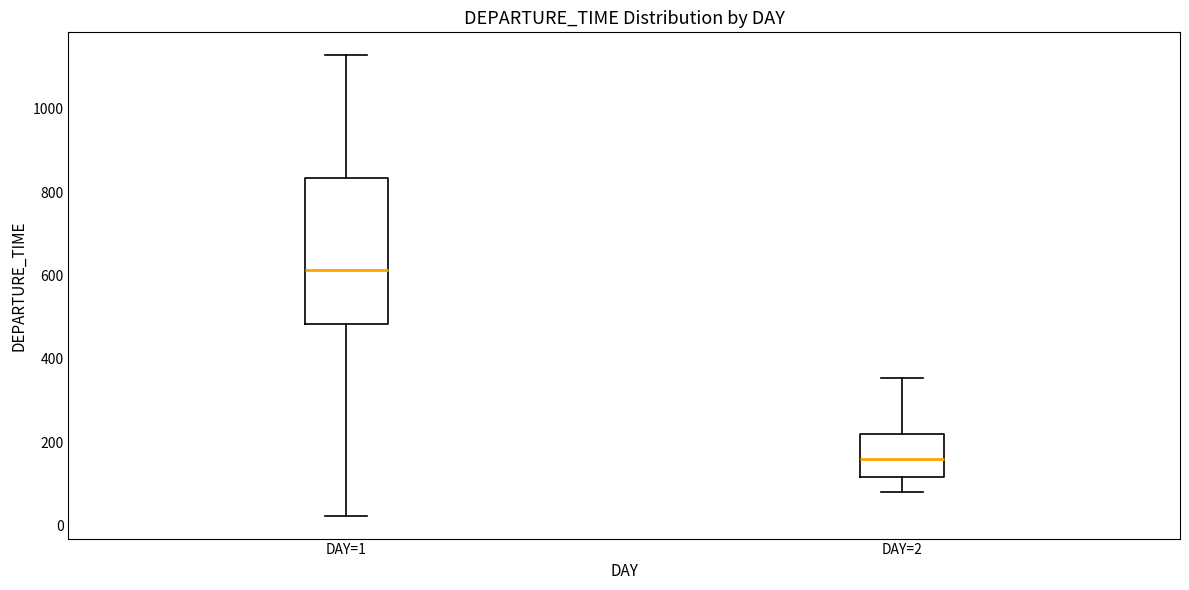

Comparing the boxes themselves (not the whiskers), which one is the tallest?

DAY=1